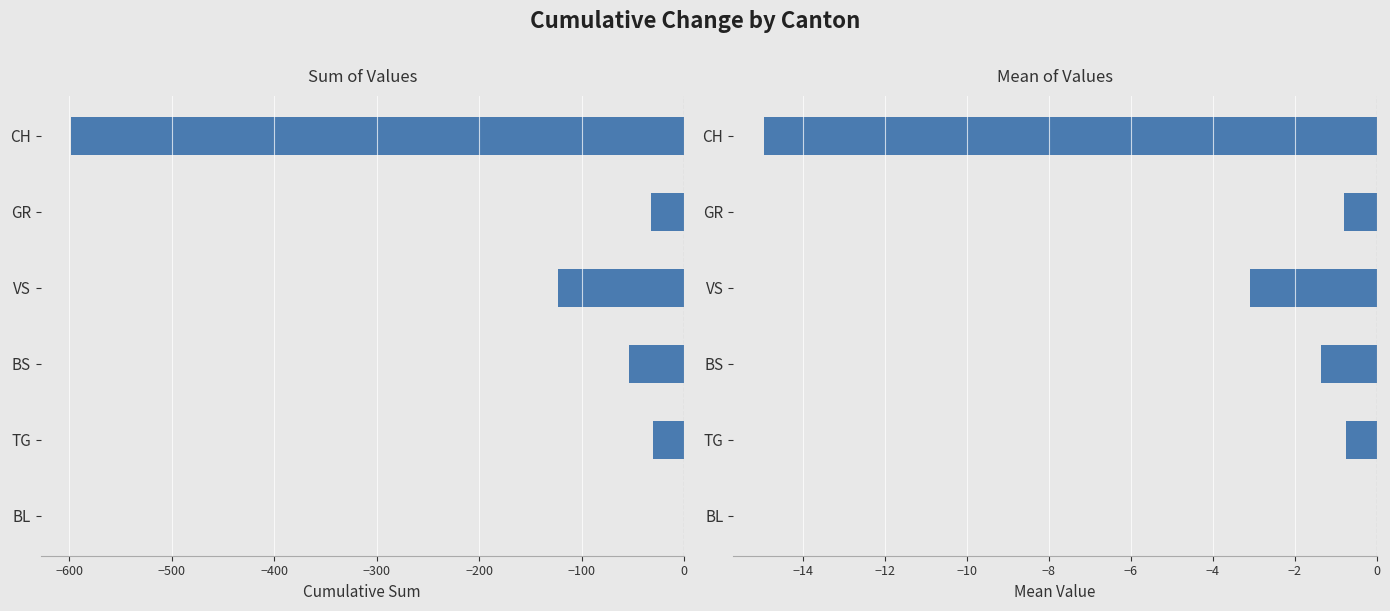

Reading left to right, extract all data points from this chart.

Sum: -598.0	-32.0	-123.0	-54.0	-30.0	0.0
Mean: -14.9	-0.8	-3.1	-1.4	-0.8	0.0